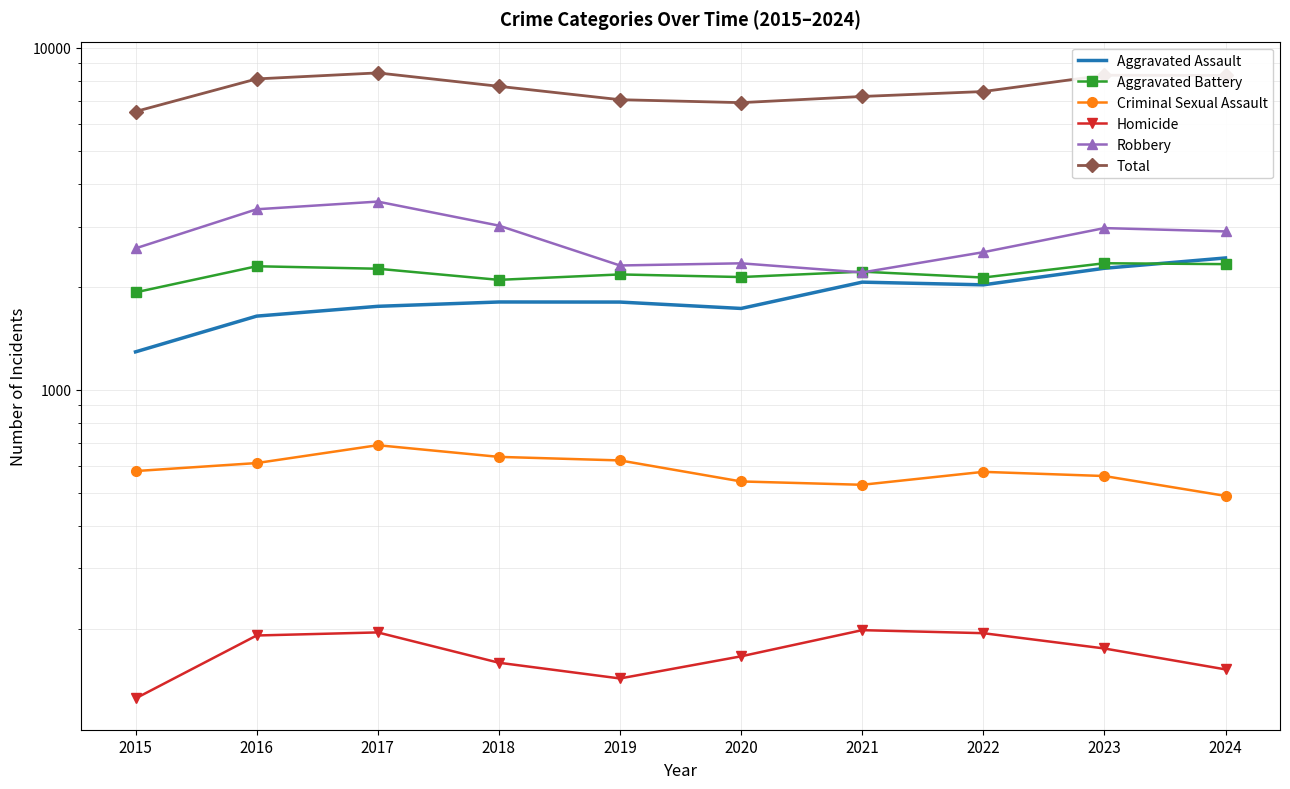

At which label is Criminal Sexual Assault closest to 588?

2015